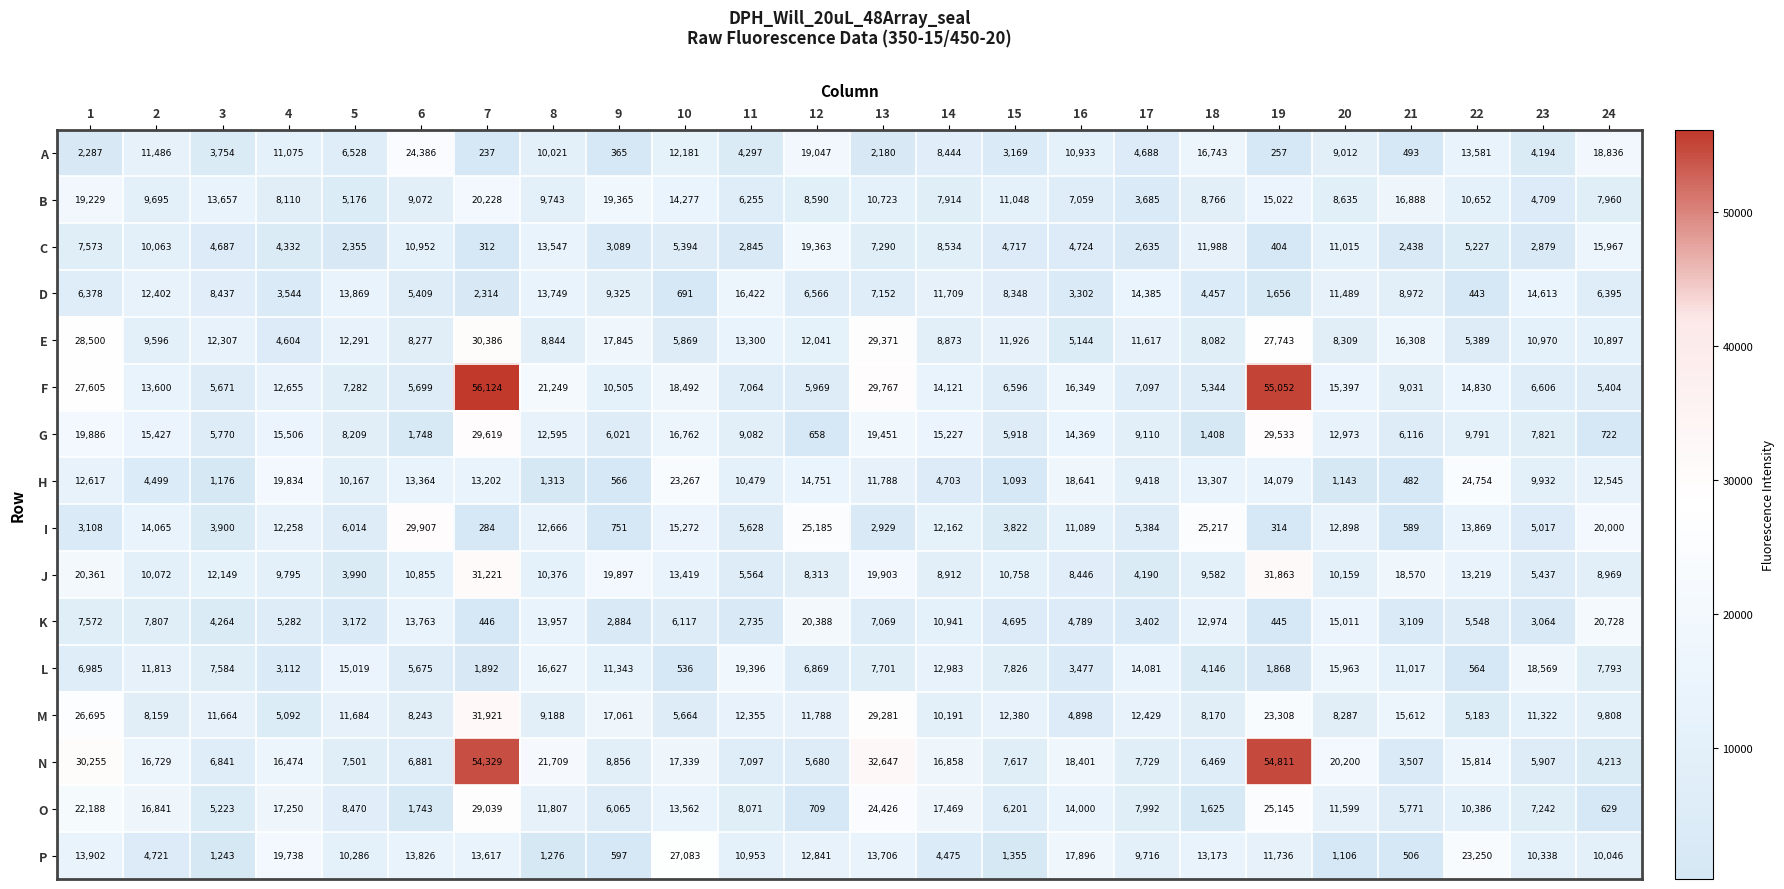

What is the difference between the highest and lowest values at 19?

54795